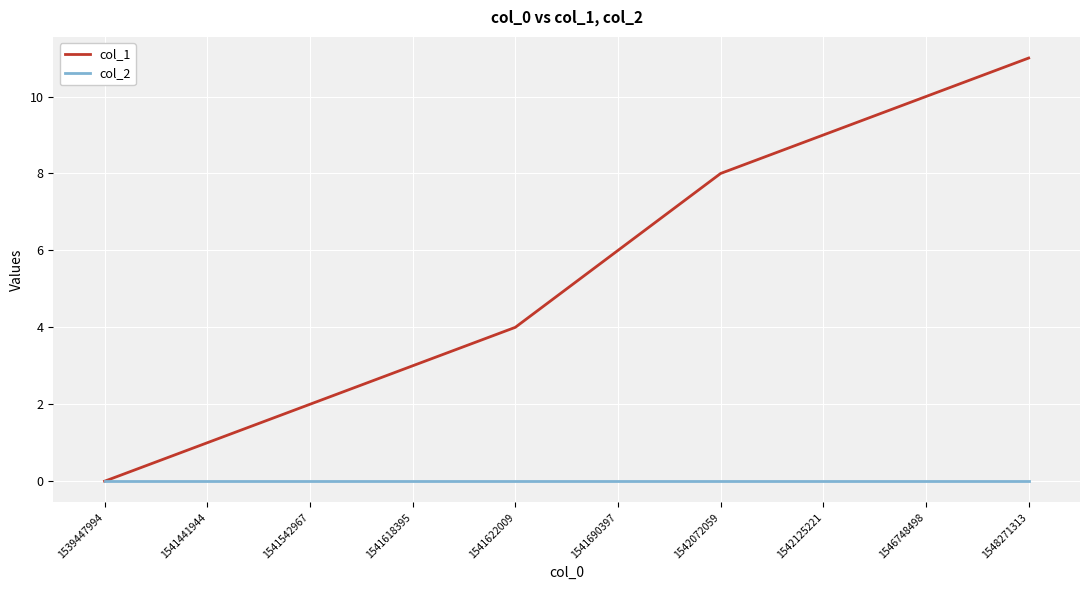

What is the maximum value shown in the chart?

11